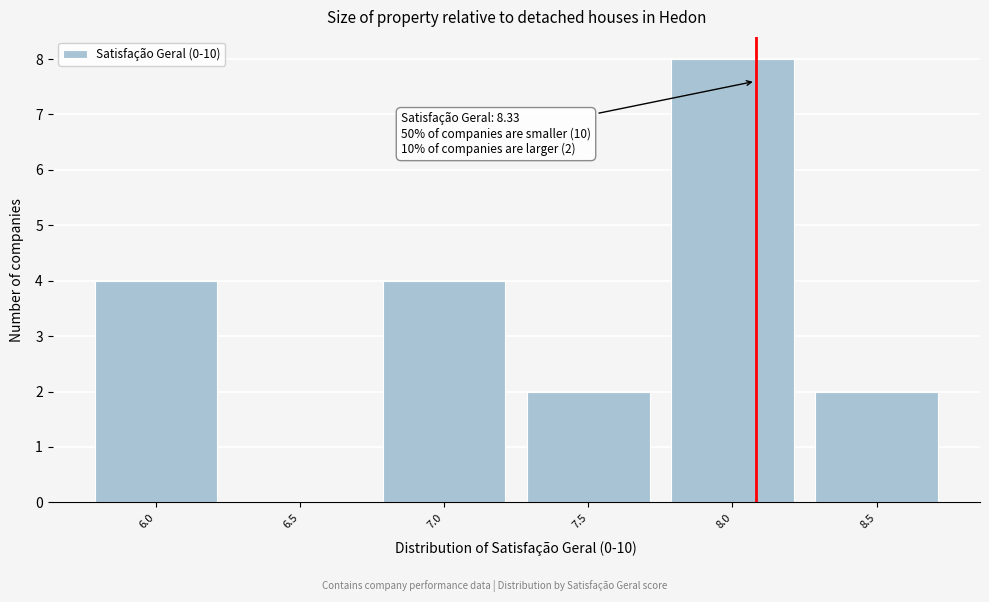

Reading left to right, what are all the values shown in this chart?

6.0=4	6.5=0	7.0=4	7.5=2	8.0=8	8.5=2